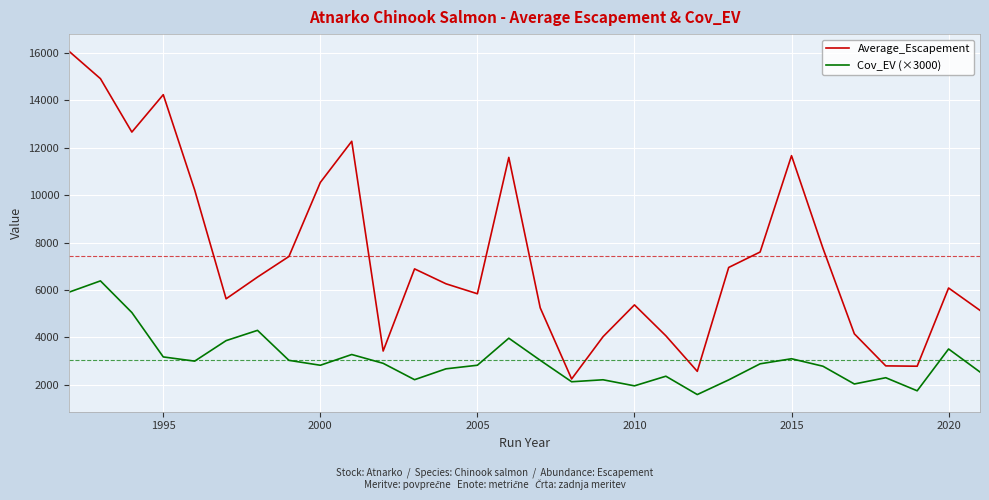

How many categories are shown in the chart?

30